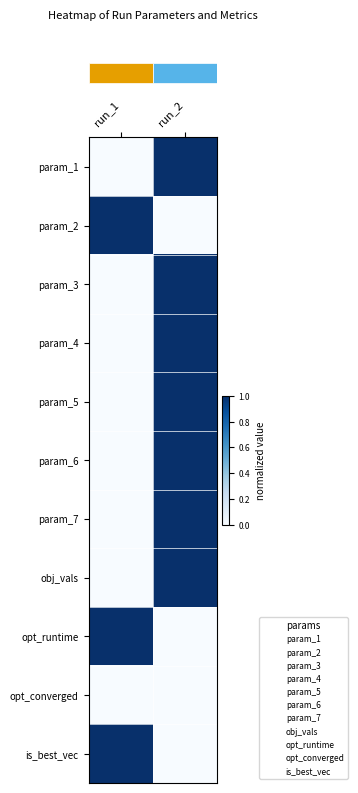

Reading left to right, list all the values displayed in this chart.

row_0: 0	1
row_1: 1	0
row_2: 0	1
row_3: 0	1
row_4: 0	1
row_5: 0	1
row_6: 0	1
row_7: 0	1
row_8: 1	0
row_9: 0	0
row_10: 1	0